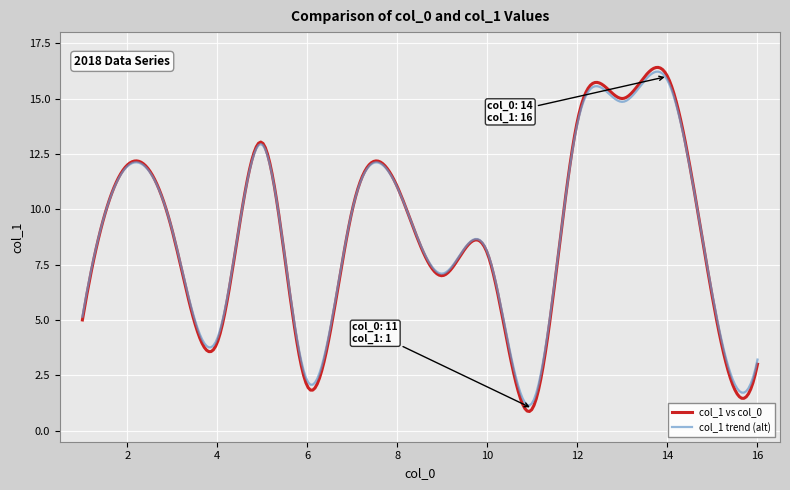

What is the maximum value for col_1 trend (alt)?

16.2